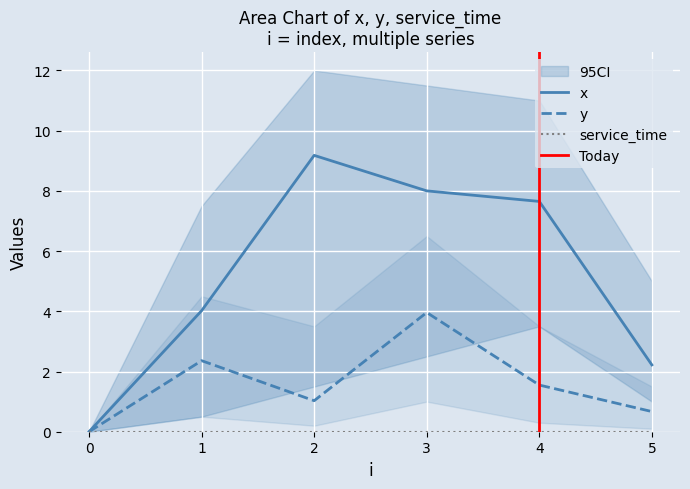

How many values in x are above zero?

5